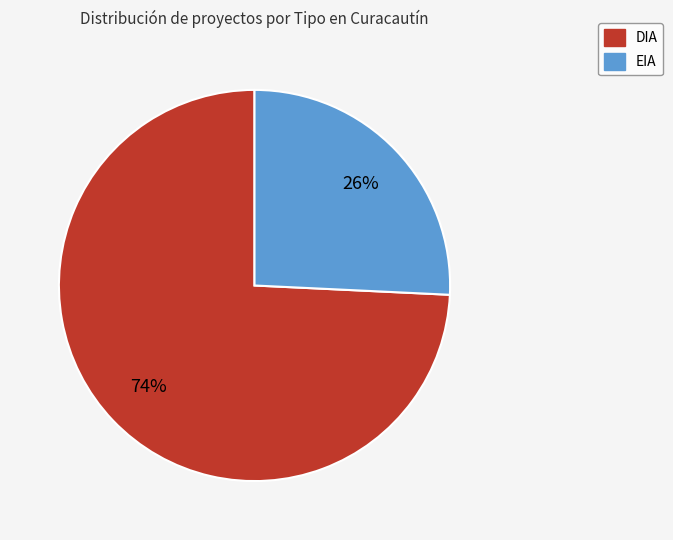

Rank the categories by value from highest to lowest.

DIA, EIA